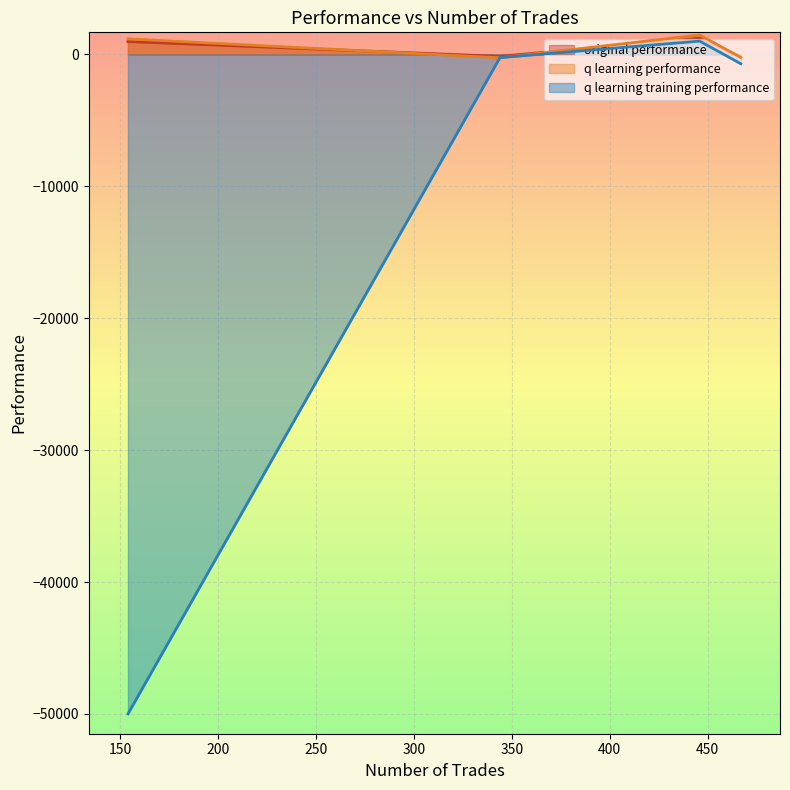

Which series has the widest spread of values?

q learning training performance